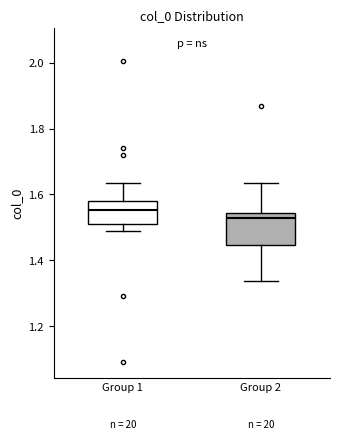

Reading left to right, read every box against the y-axis: the position of its median line, the range the box covers, and the ends of its whiskers. The values are not printed on the chart, so give them approximately, as read against the axis.

Group 1: median 1.56, box 1.52 to 1.58, whiskers 1.50 to 1.64
Group 2: median 1.52, box 1.44 to 1.54, whiskers 1.34 to 1.64